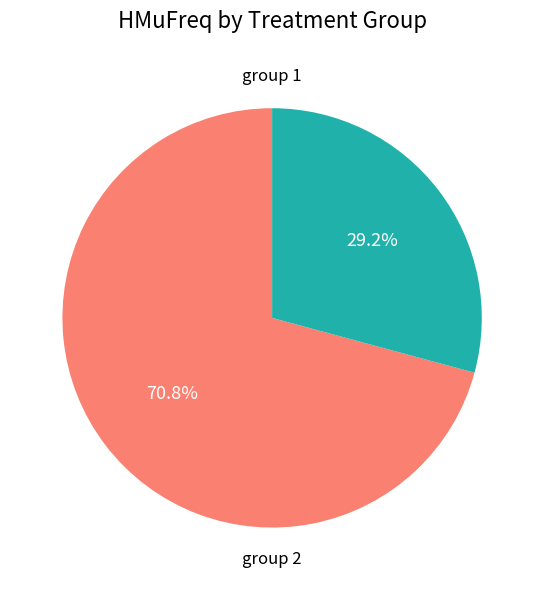

Which slice is the smallest?

group 2